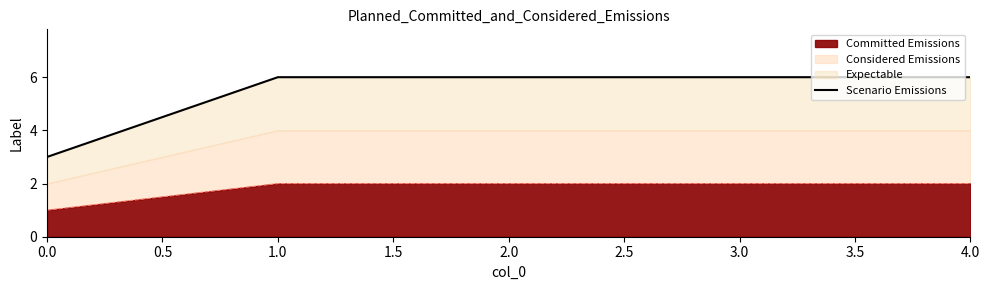

How many lines are shown in the chart?

1